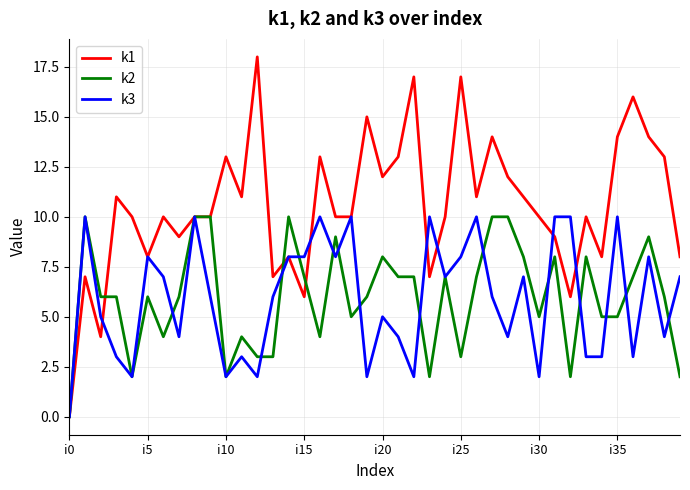

What are all the series names shown in the legend?

k1, k2, k3